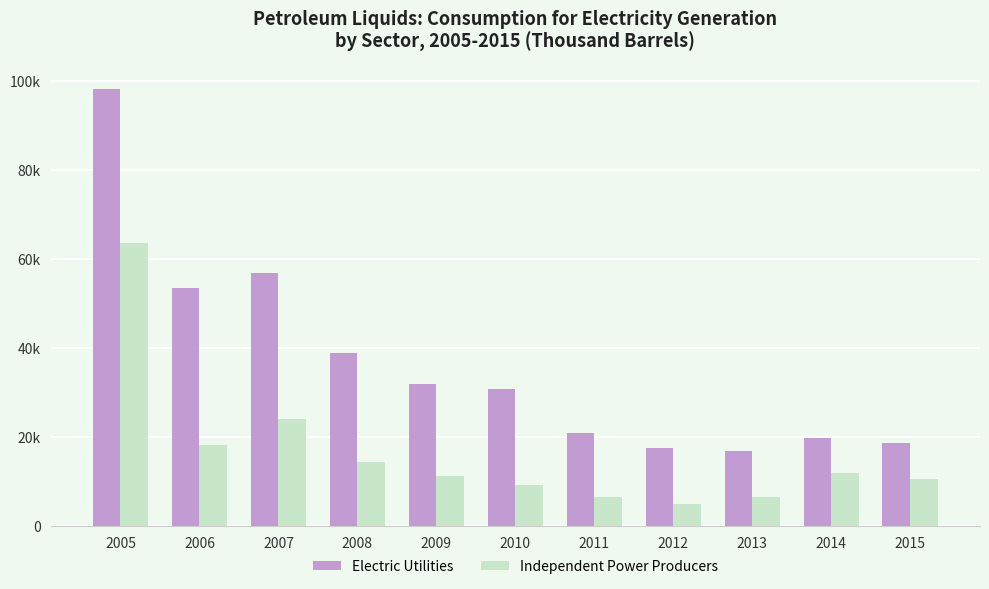

True or false: Electric Utilities has a value of 25584 at 2007.

False